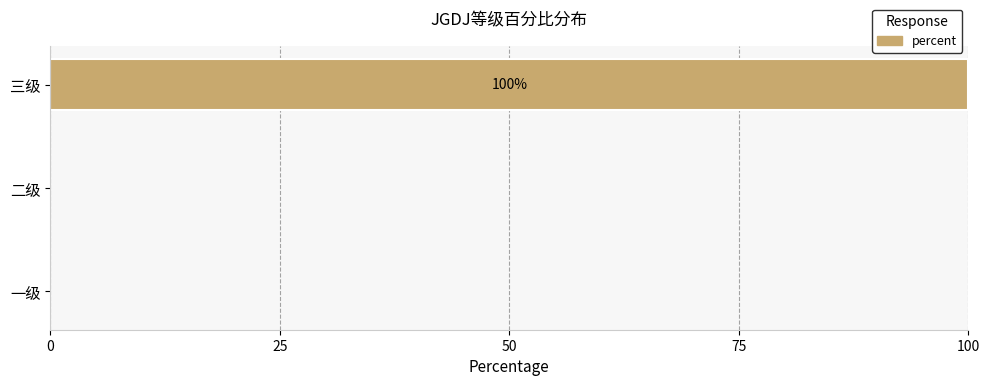

At which category does the chart reach its peak across all series?

三级